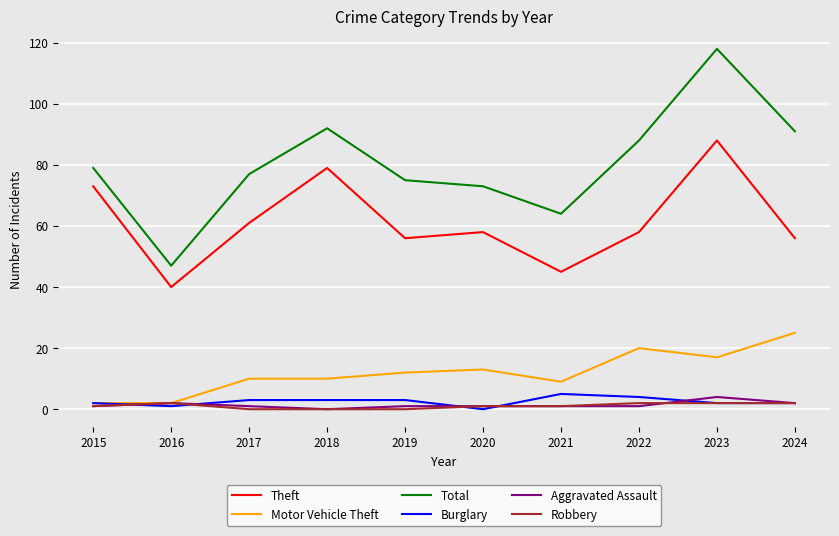

Which series has the largest range (max minus min)?

Total